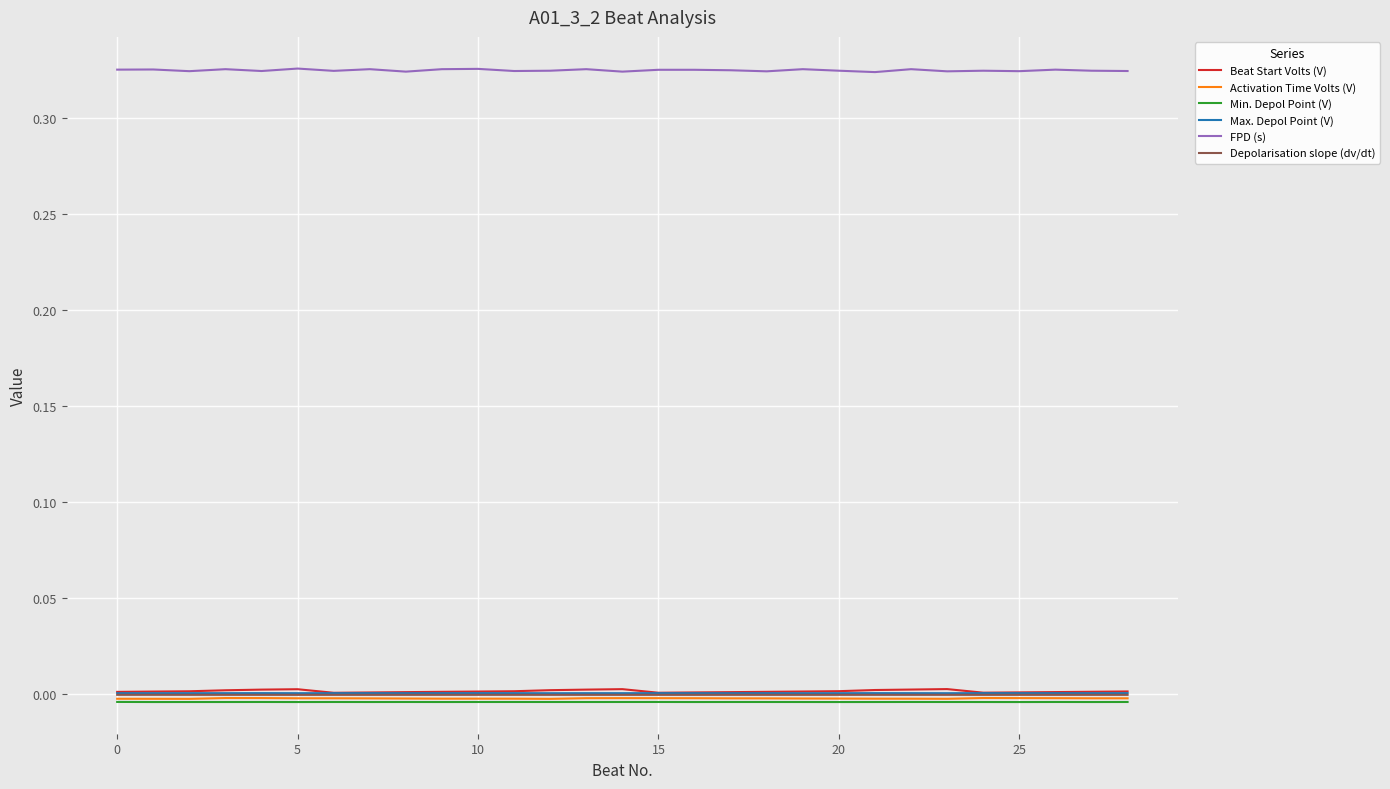

Which series has the largest total across all categories?

FPD (s)